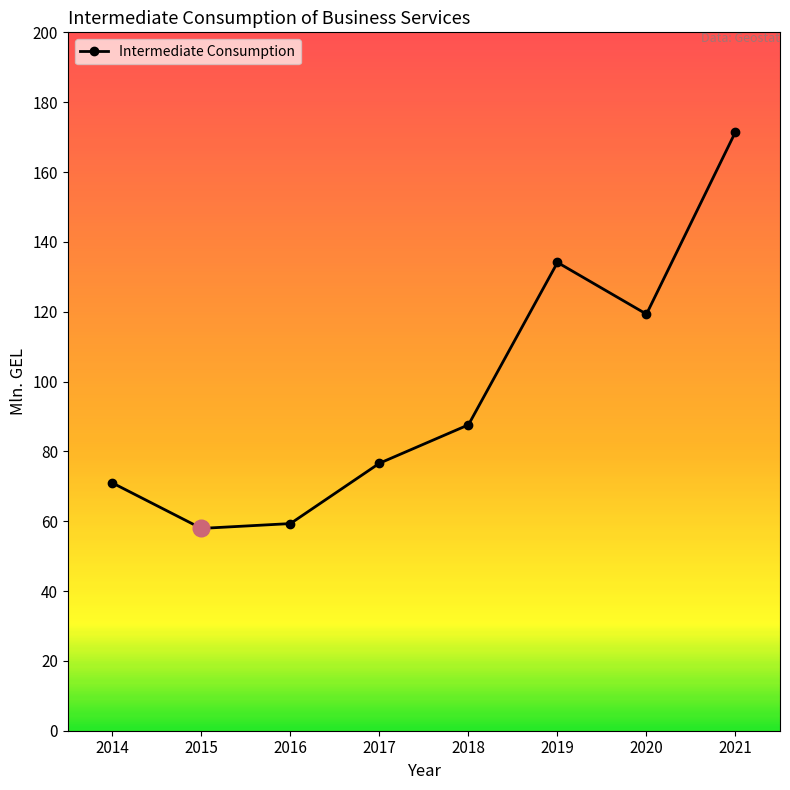

What is the change in value from 2019 to 2020?

-14.8